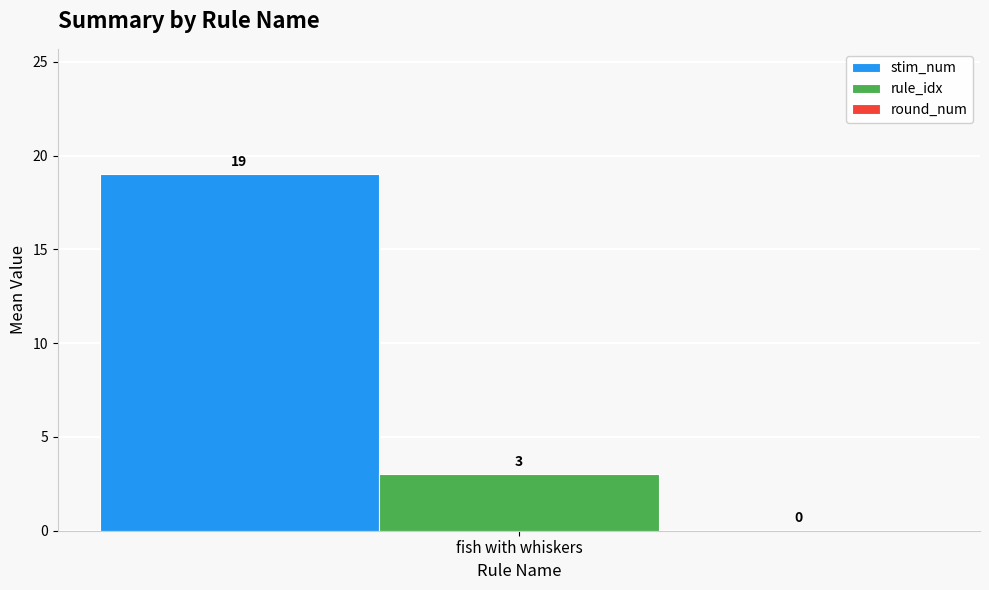

What is the difference between the highest and lowest values at fish with whiskers?

16